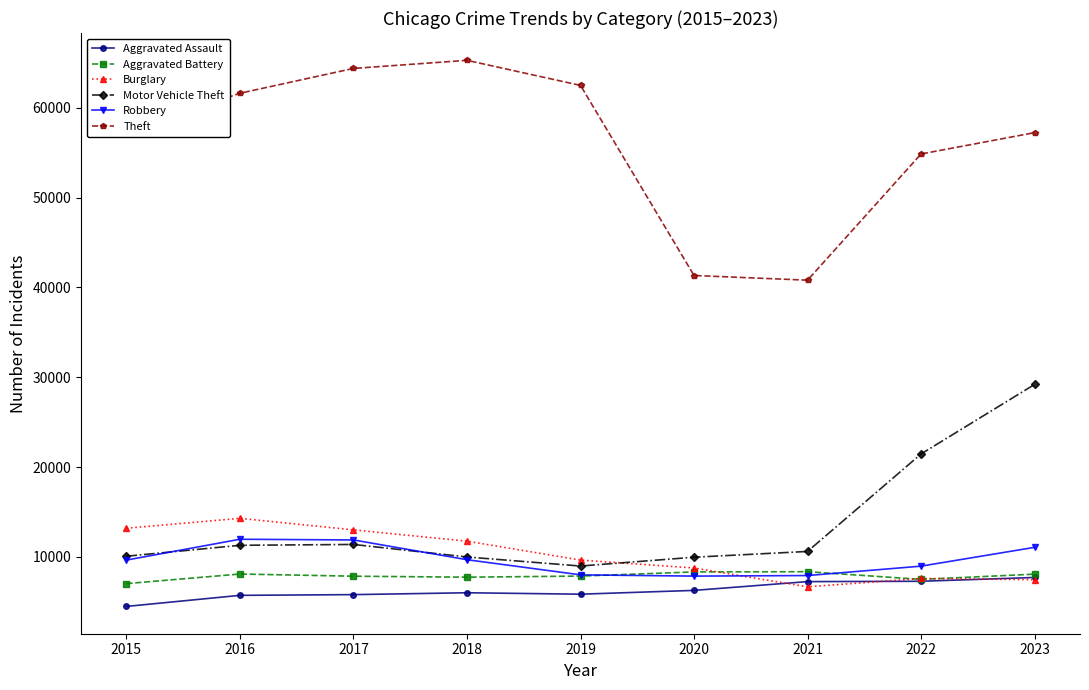

At which label does Burglary reach its minimum?

2021